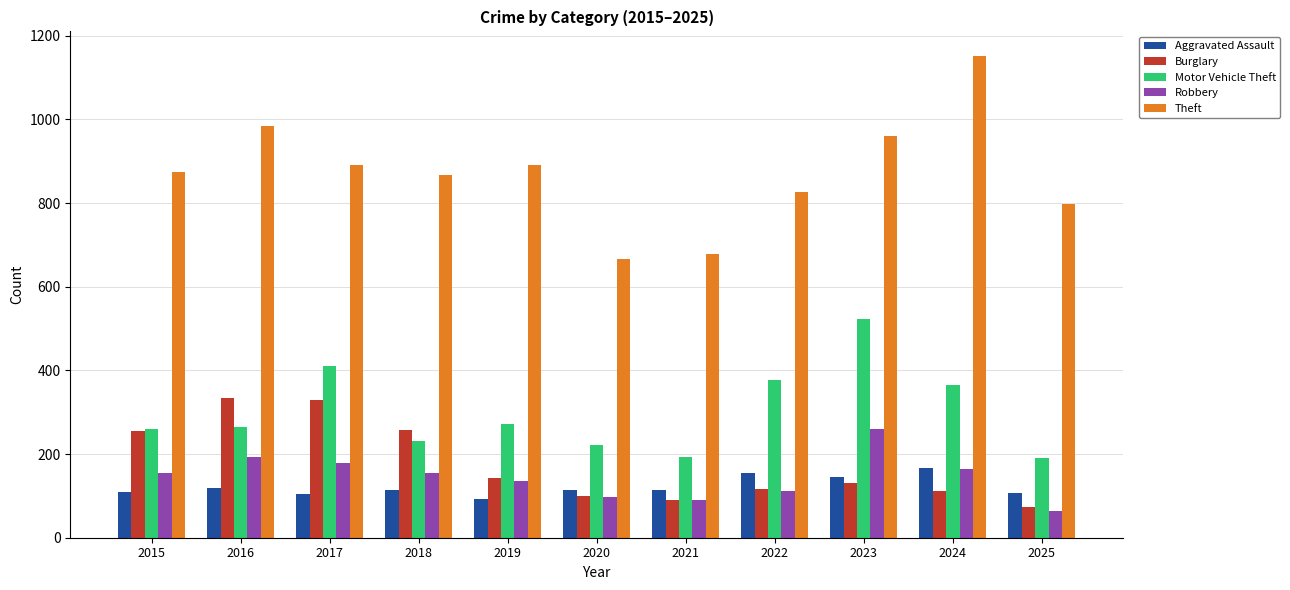

Are the bars grouped side by side (vs. stacked)?

Yes